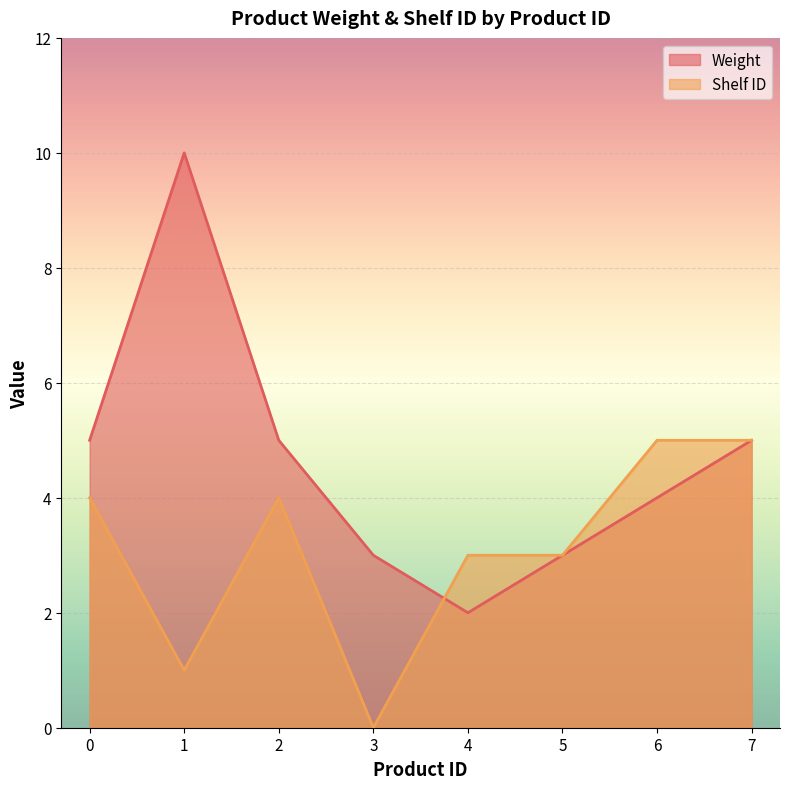

At which label does Weight reach its minimum?

4